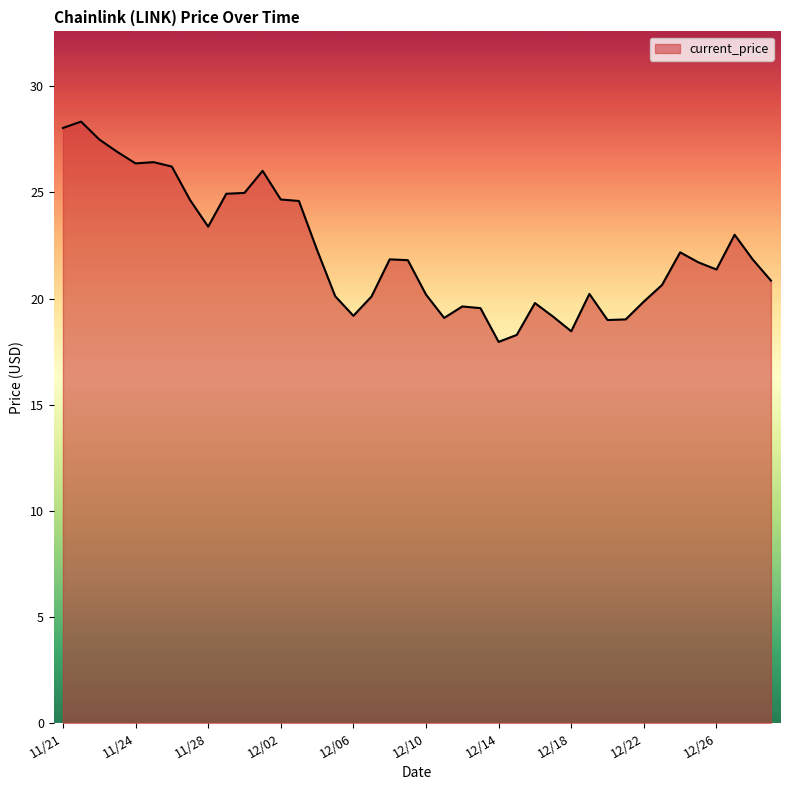

What is the difference between the maximum and minimum values?

10.4